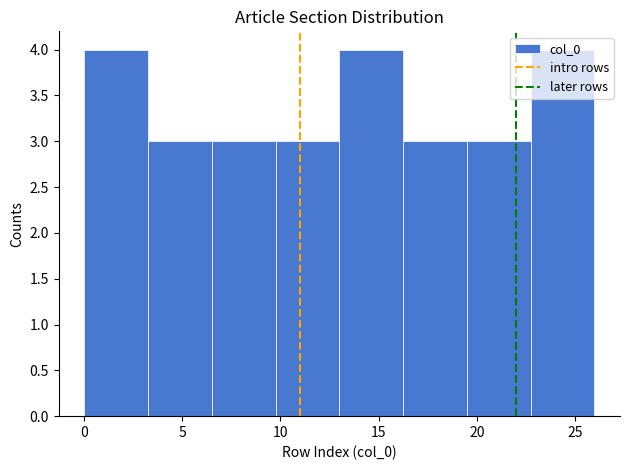

What is the height of the bar covering 0.00 to 3.25 on the x-axis? Neither the bar edges nor the heights are printed on the chart, so give them approximately, as read against the axes.

4